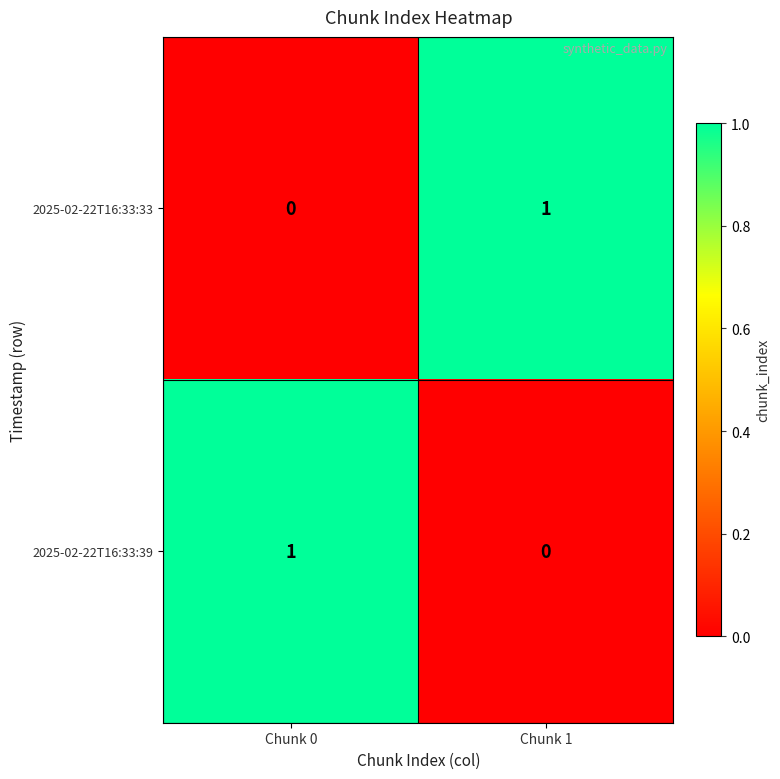

At which label does 2025-02-22T16:33:39 reach its minimum?

Chunk 1